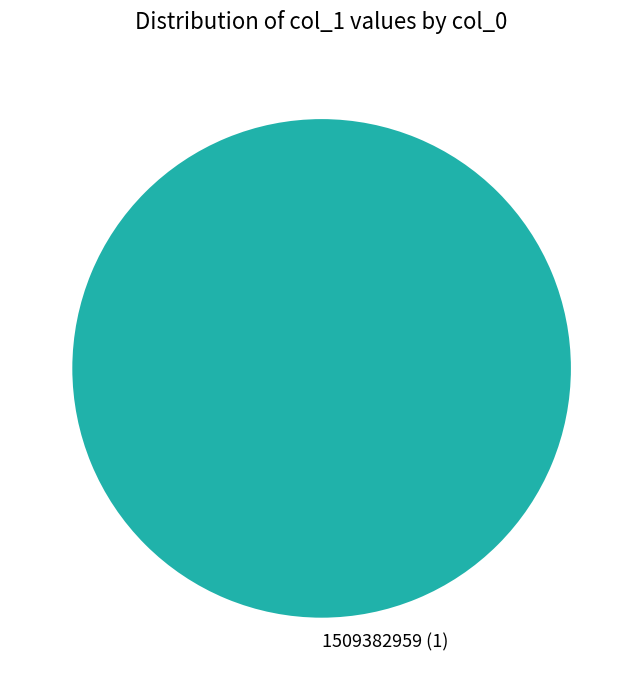

Is 1509382959 (1) the majority of the pie?

Yes